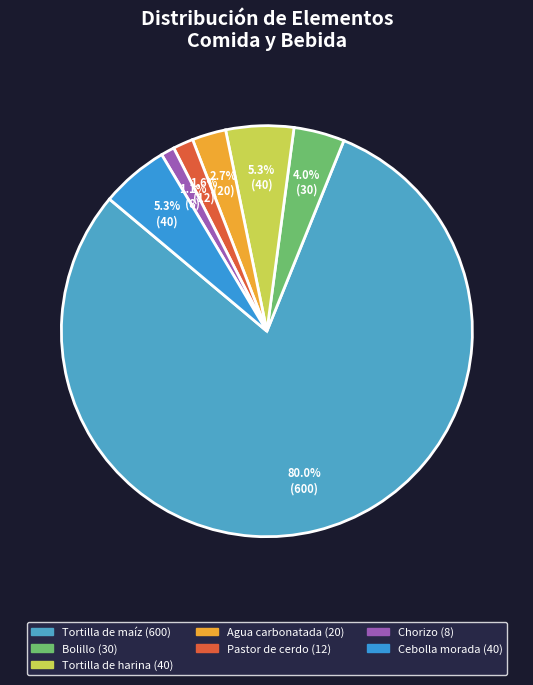

Is it true that Agua carbonatada is 3% of the pie?

True